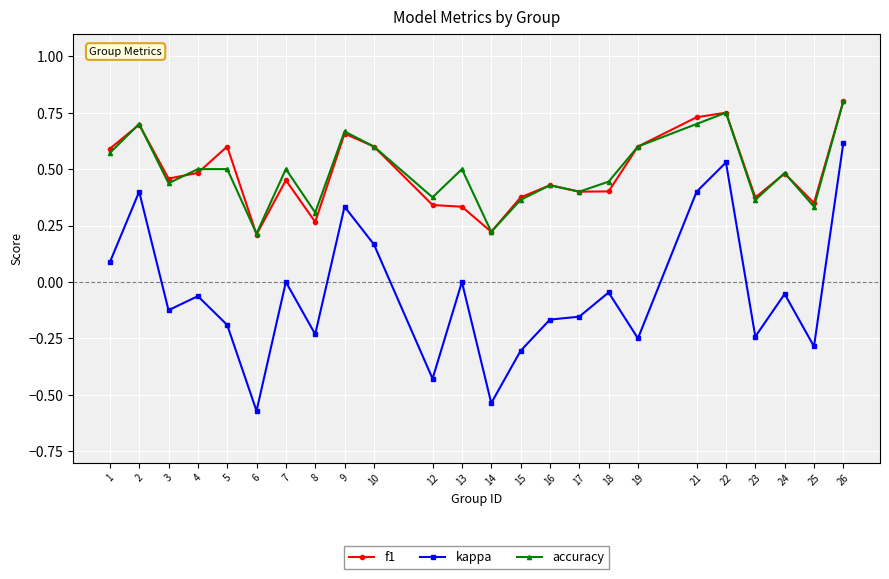

True or false: kappa has more than 2 points higher than both neighbors.

True